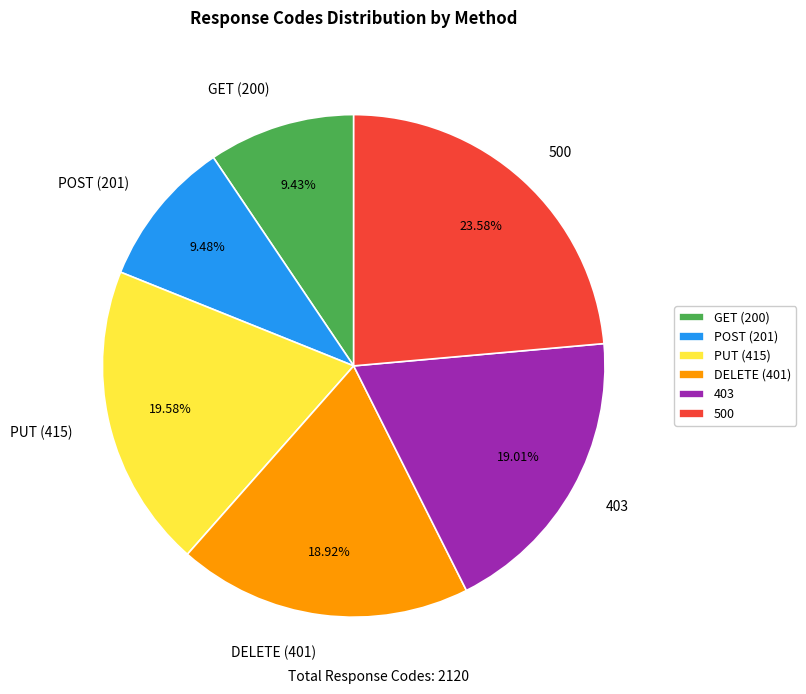

The DELETE (401) slice represents 19% of the pie. True or false?

True